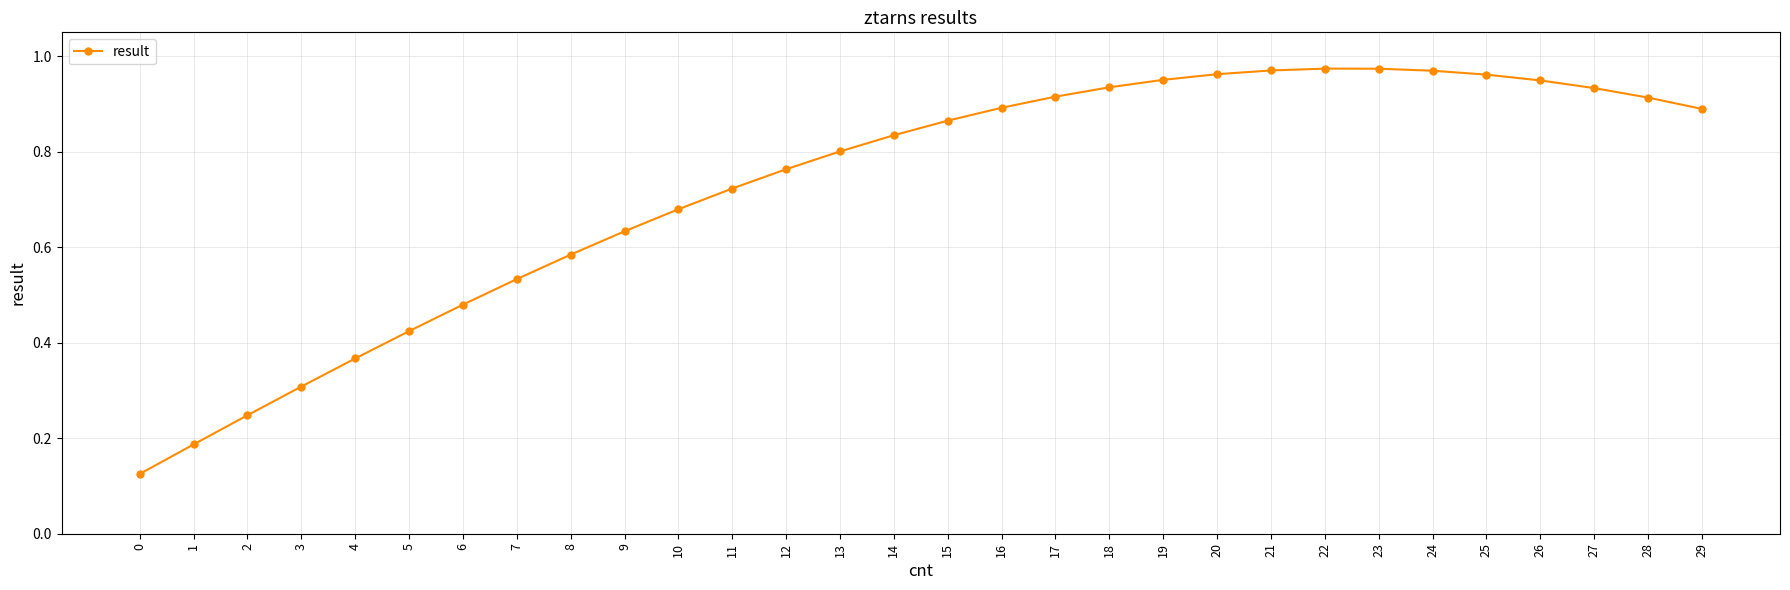

How many distinct data groups are displayed?

1